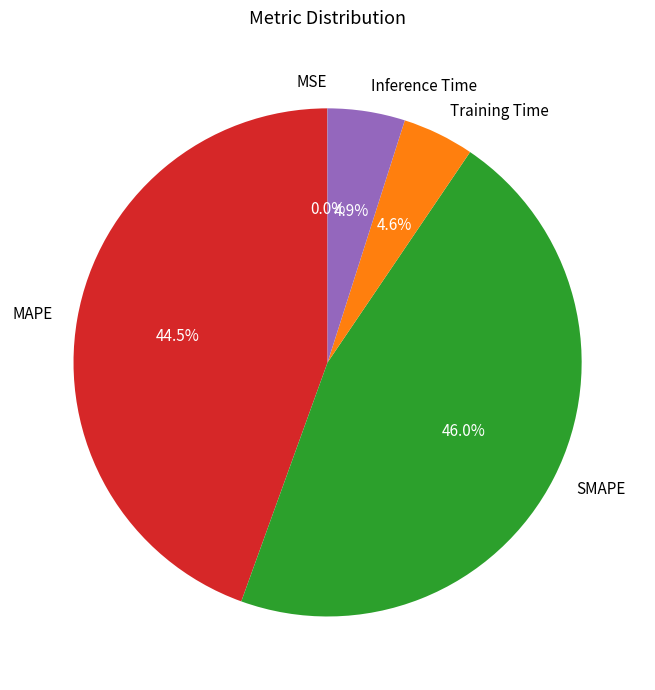

What percentage is the SMAPE slice, to the nearest percent?

46%